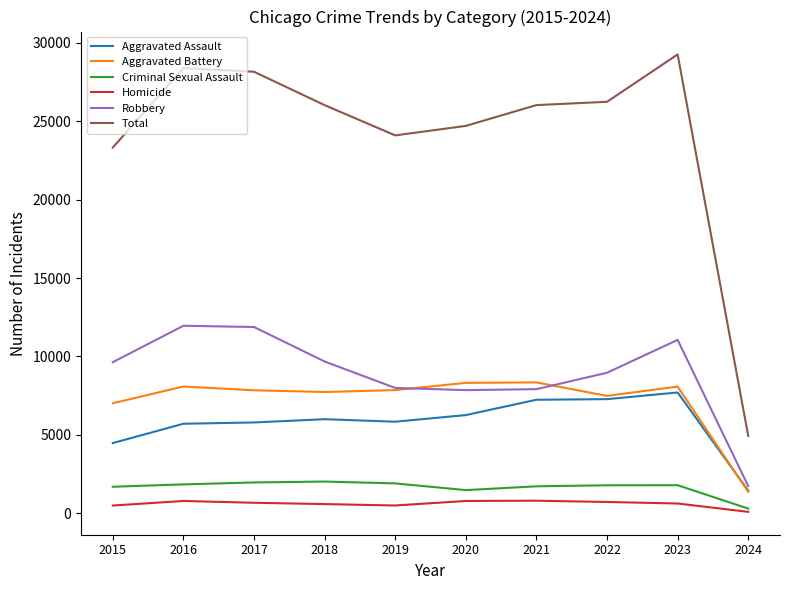

What are all the series names shown in the legend?

Aggravated Assault, Aggravated Battery, Criminal Sexual Assault, Homicide, Robbery, Total